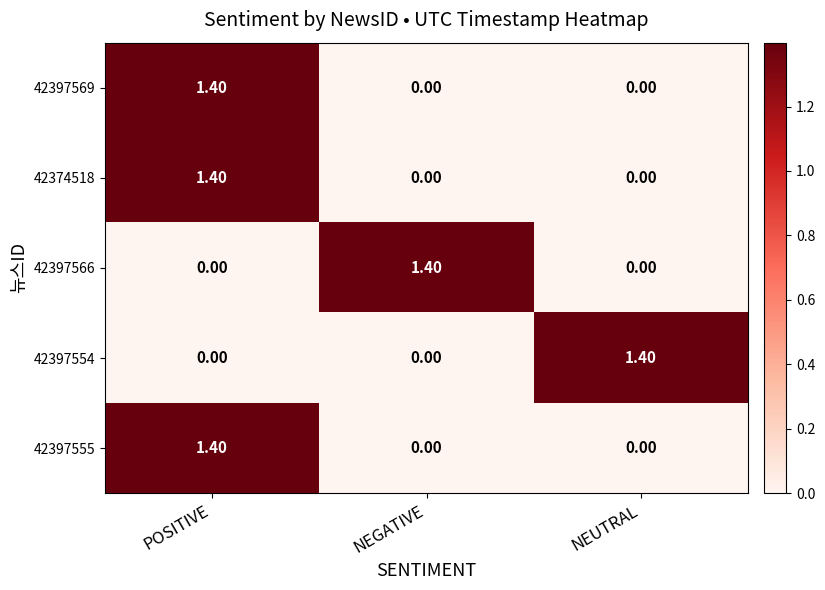

Which category has the highest value in the 42397566 series?

NEGATIVE